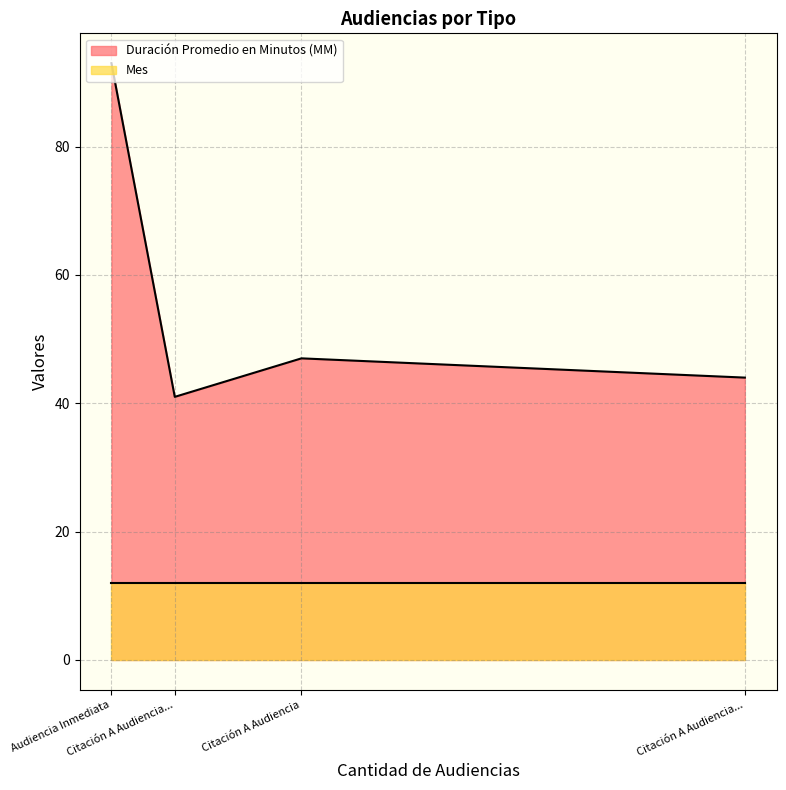

Reading right to left, what are all the values shown in this chart?

44	47	41	93